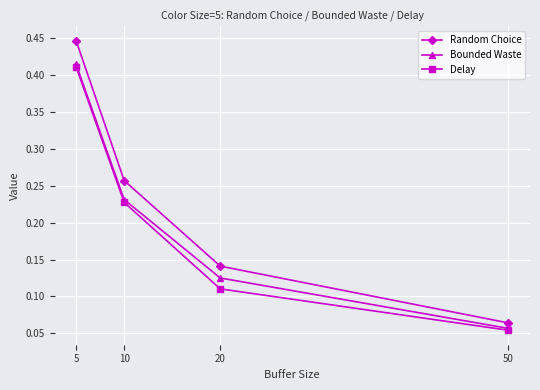

Rank the categories by Delay value from lowest to highest.

50, 20, 10, 5